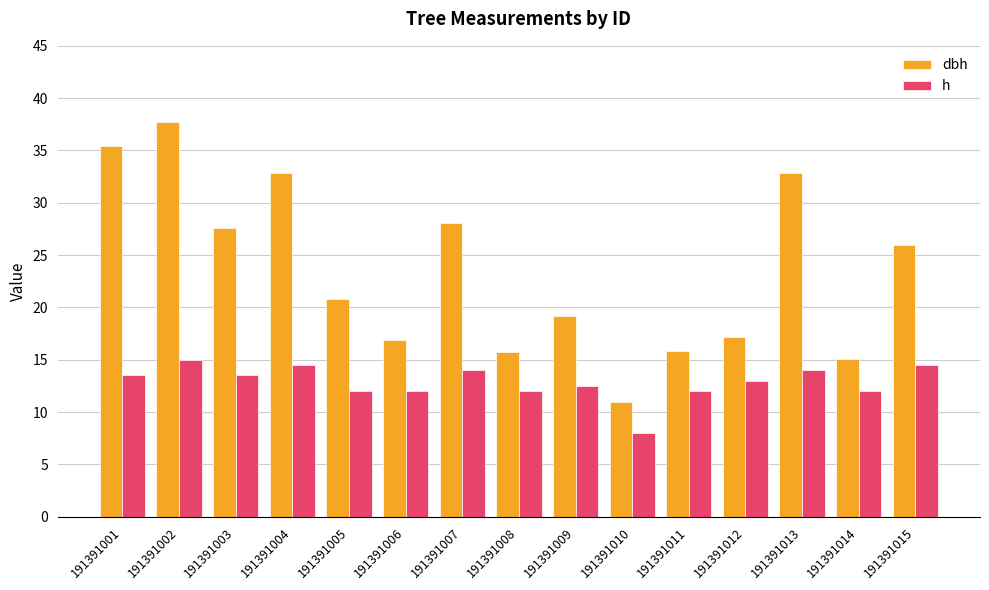

How many groups of bars are there?

15